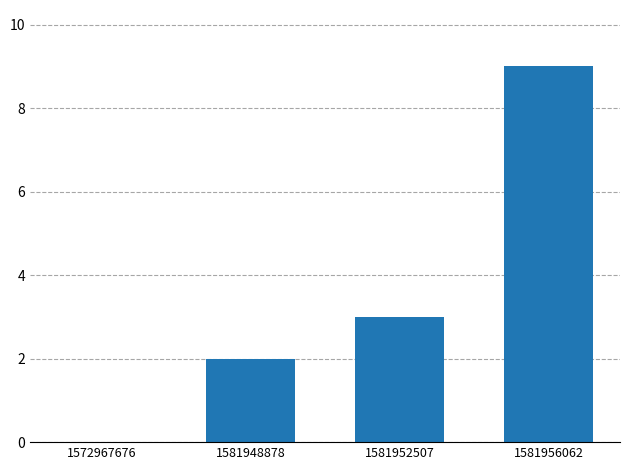

What is the maximum value shown in the chart?

9